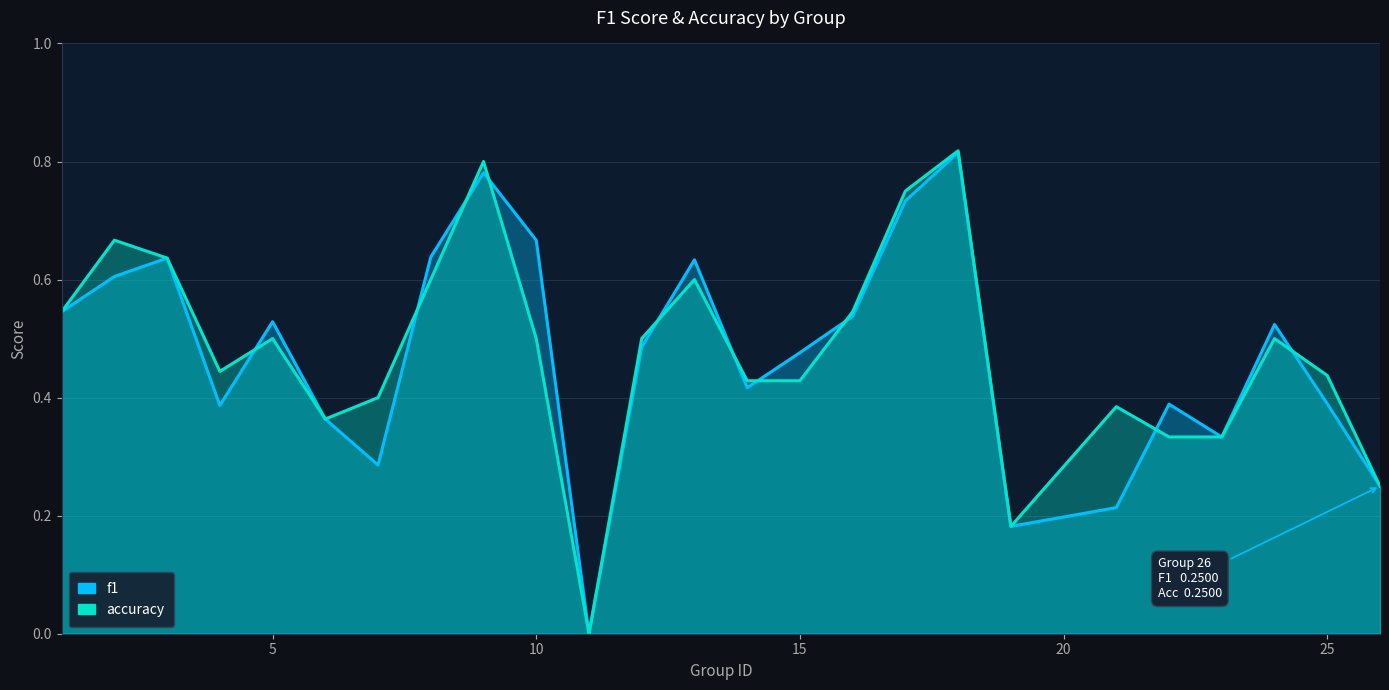

Which series has the widest spread of values?

accuracy